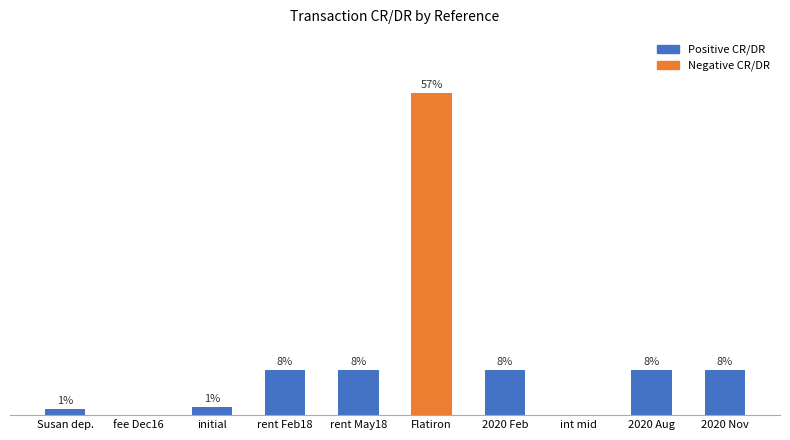

The chart shows a value of 3.9 at 2020 Nov. True or false?

False